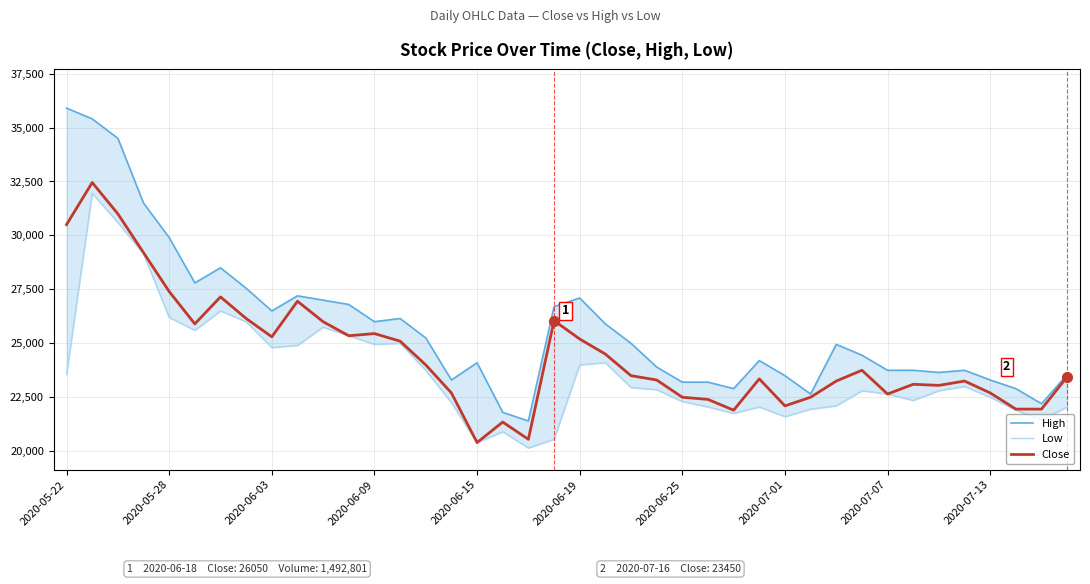

What is the difference between the maximum and minimum values in the High series?

14500